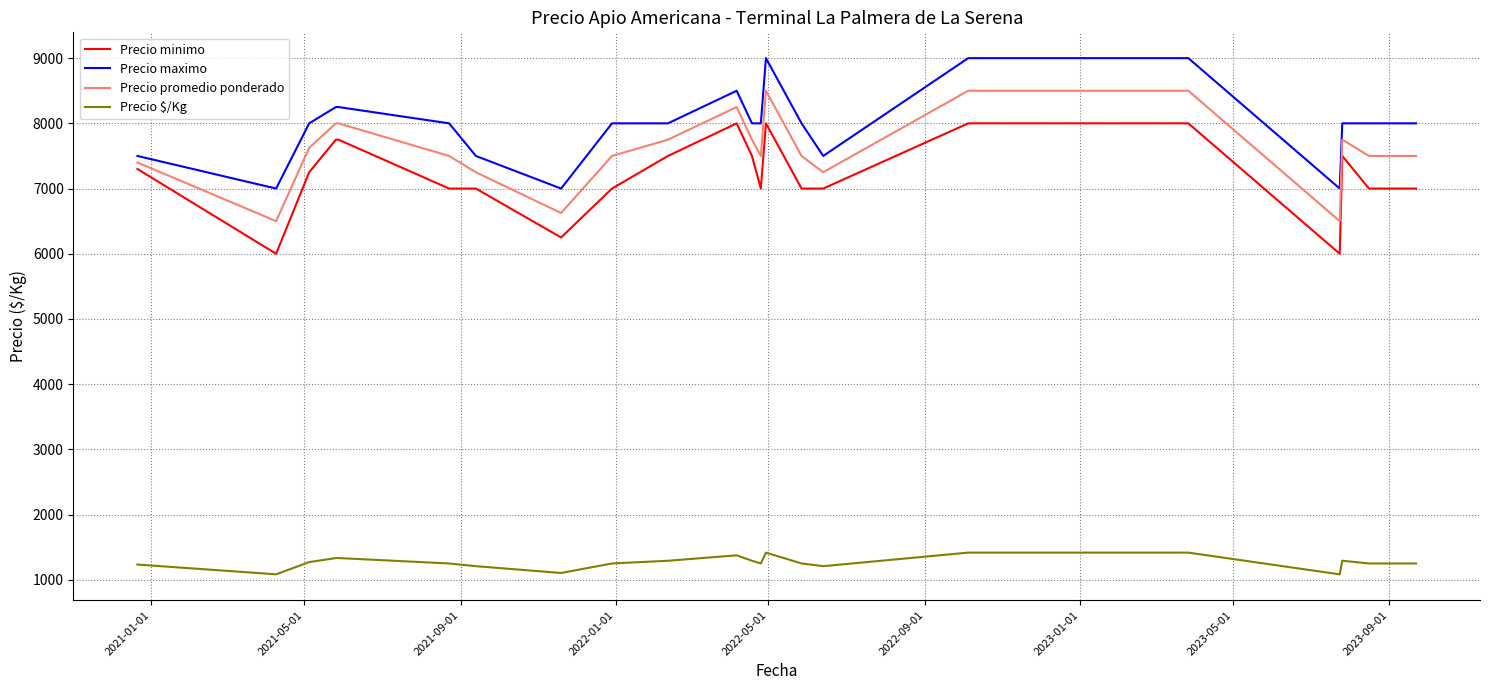

How many lines are shown in the chart?

4